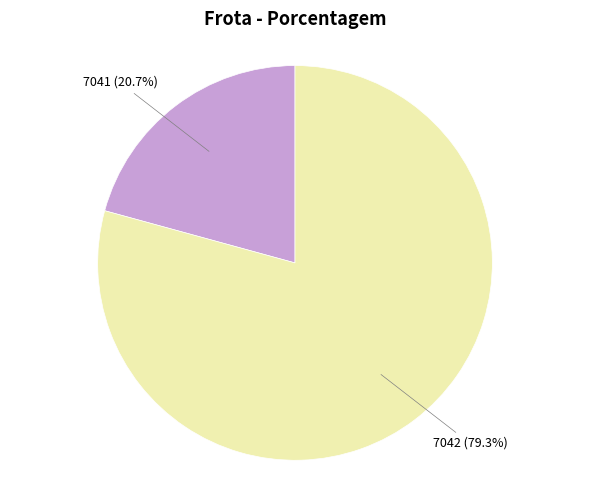

Which category has the biggest portion of the pie?

7042